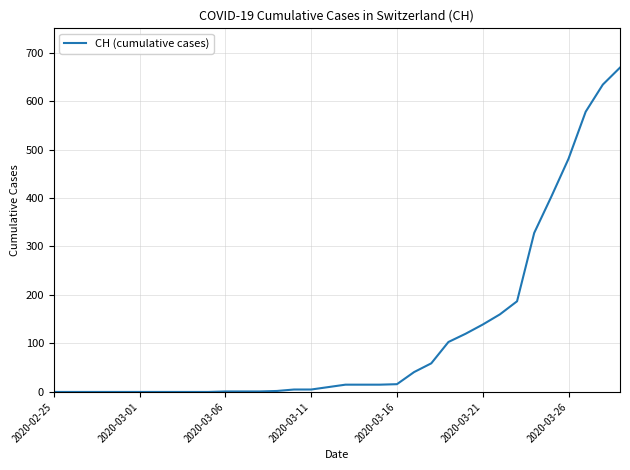

What is the difference between the maximum and minimum values?

669